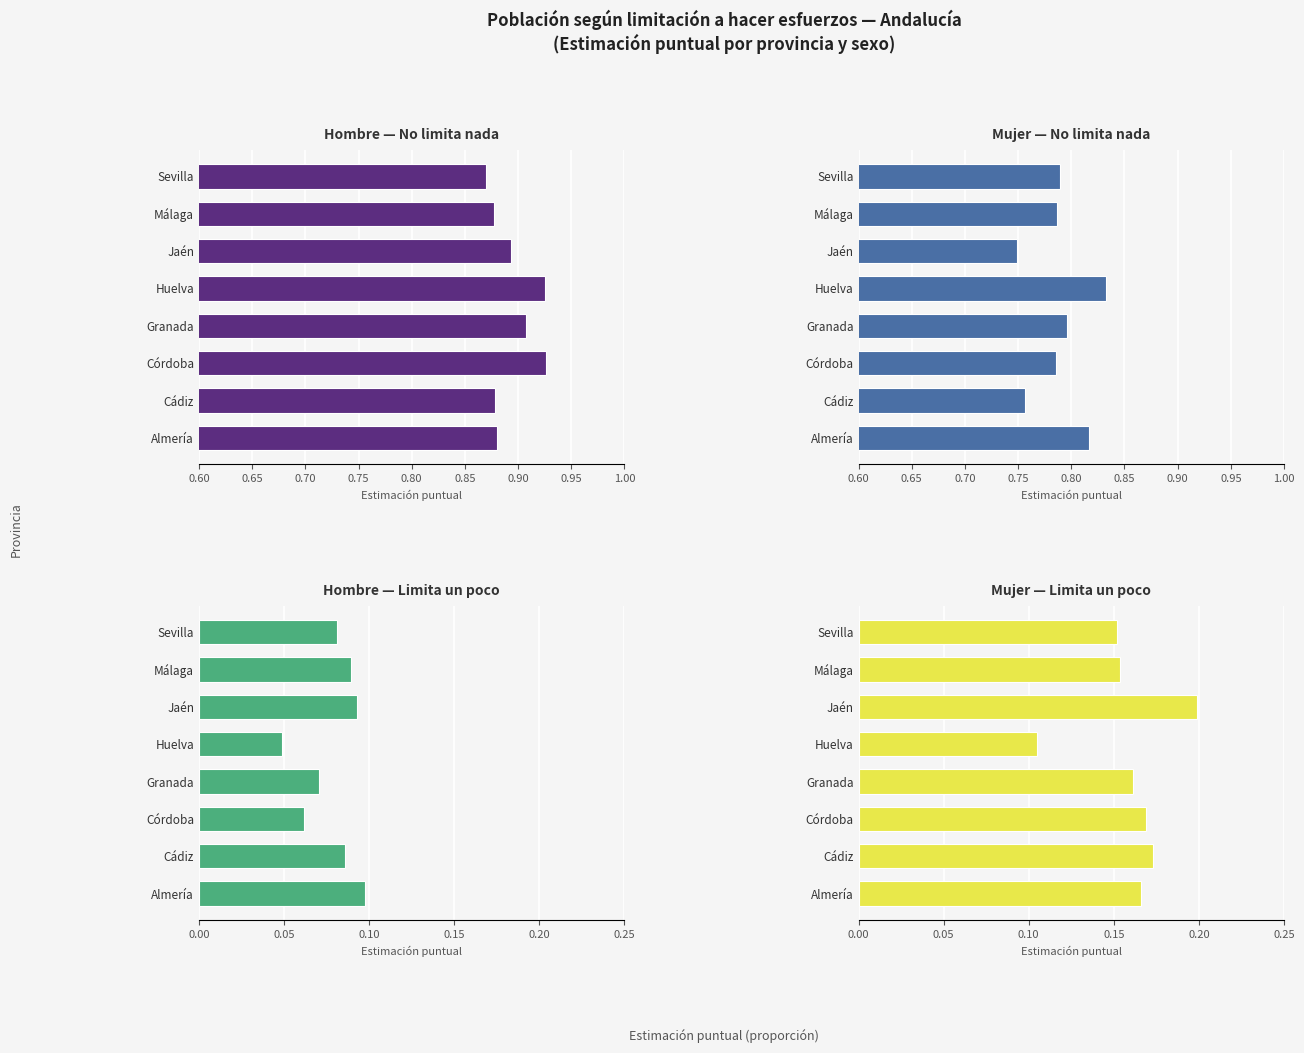

At how many categories does at least one series exceed 0?

8